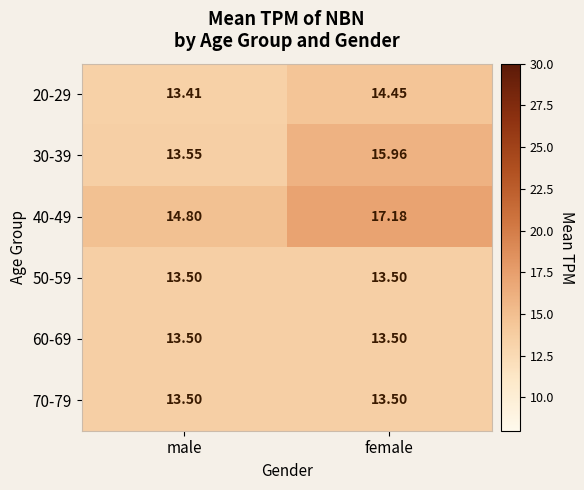

At which category is the sum across all series the highest?

female